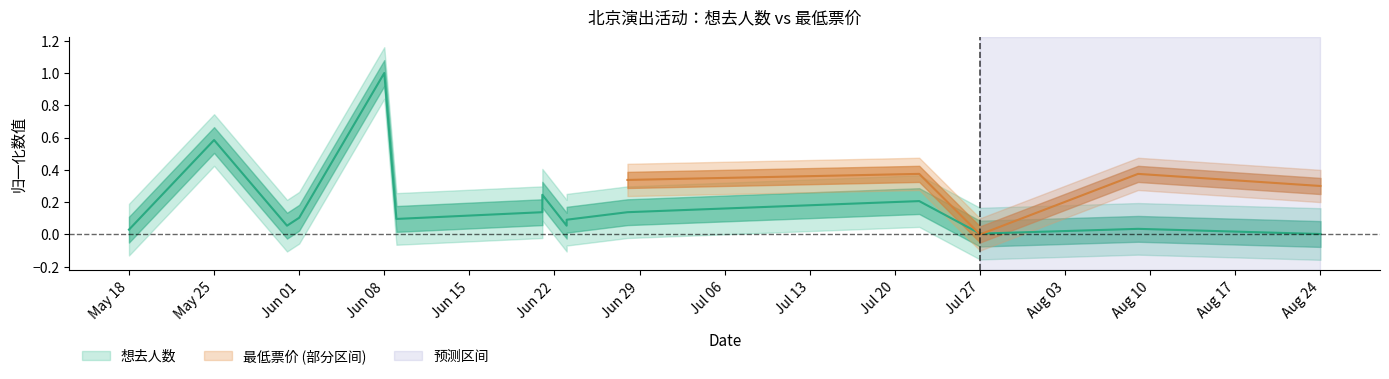

True or false: the data shows 0.0 at 2024-08-09.

False